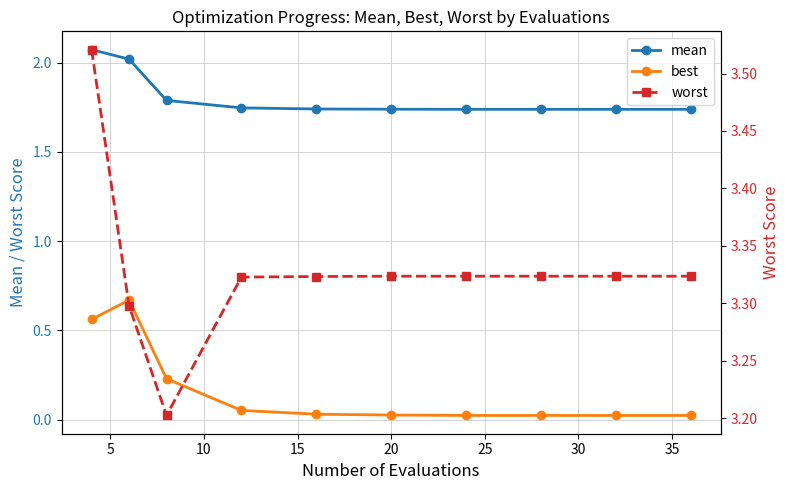

What is the lowest value of the worst series?

3.2